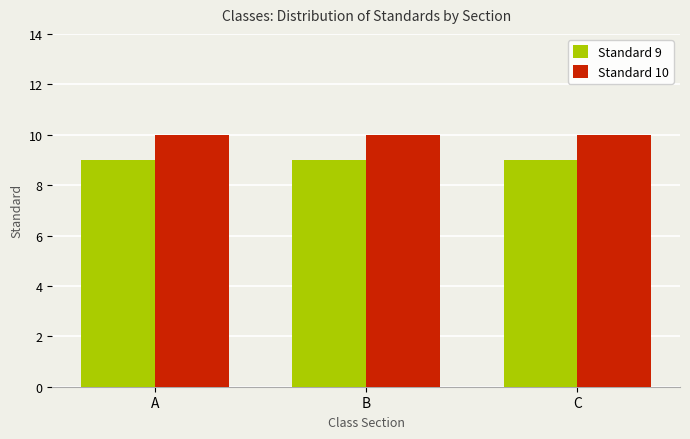

How many series are shown in this chart?

2